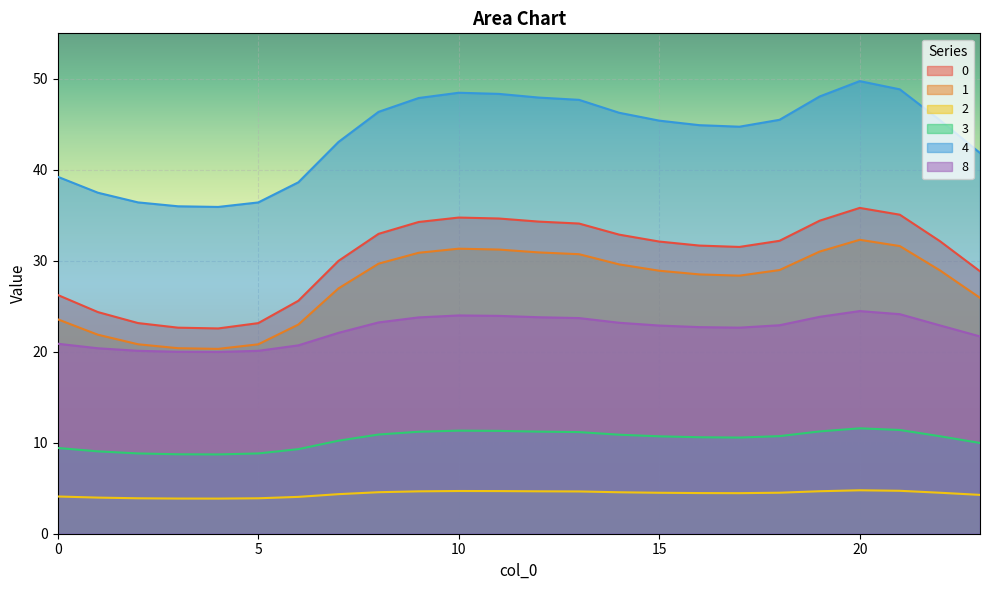

Between 18 and 2, which is larger?

18